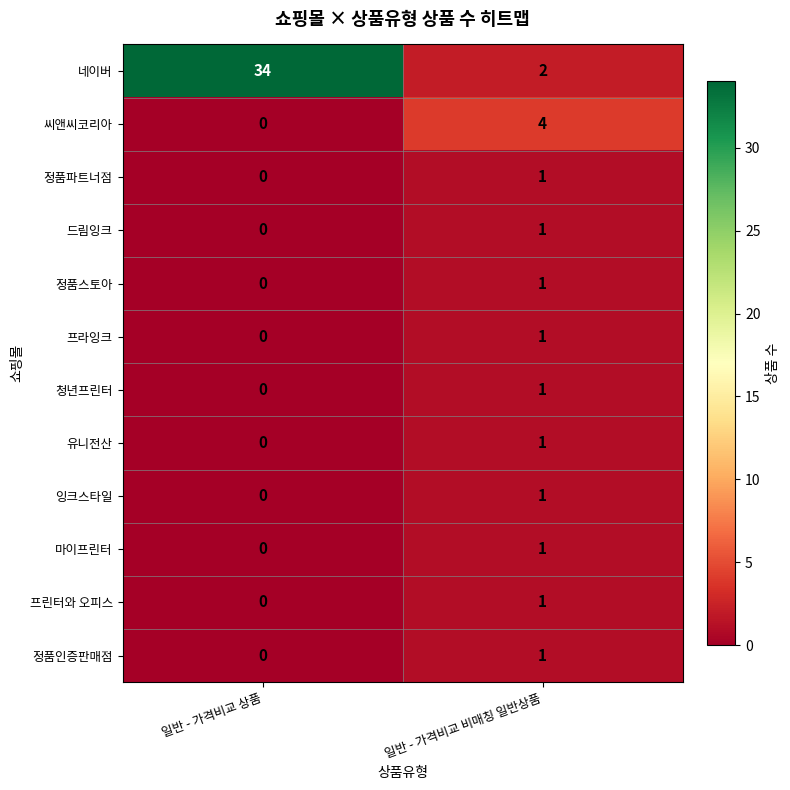

What is the greatest value displayed?

34